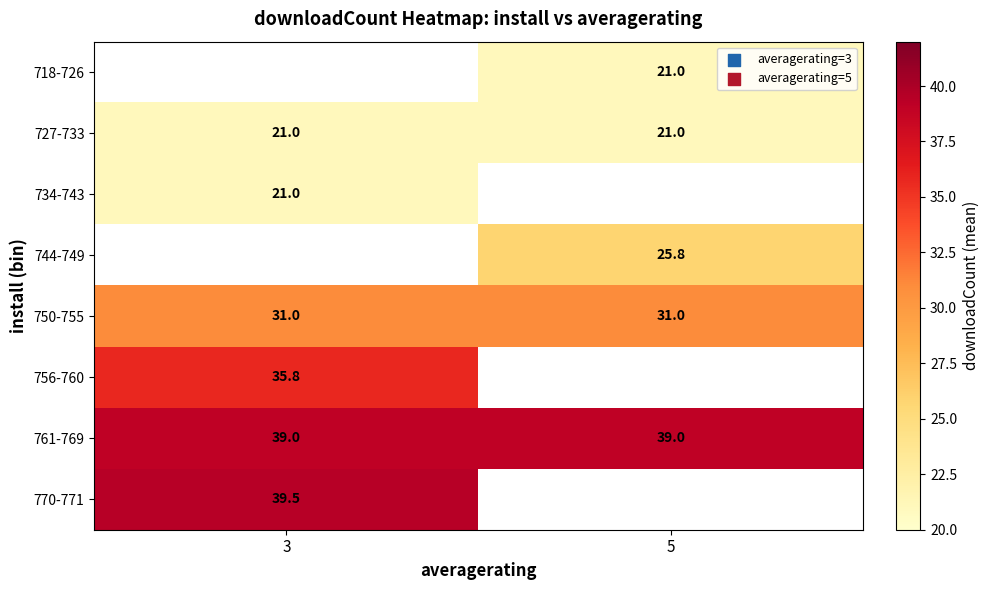

Is it true that 750-755 equals 31.0 at 3?

True